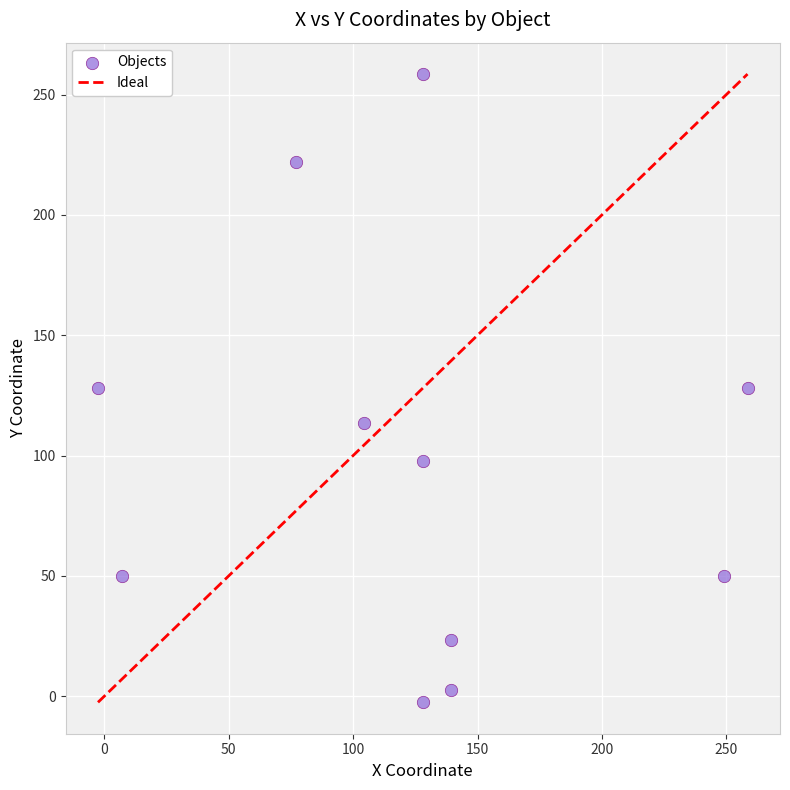

What is the range of Y values (max minus min)?

261.0